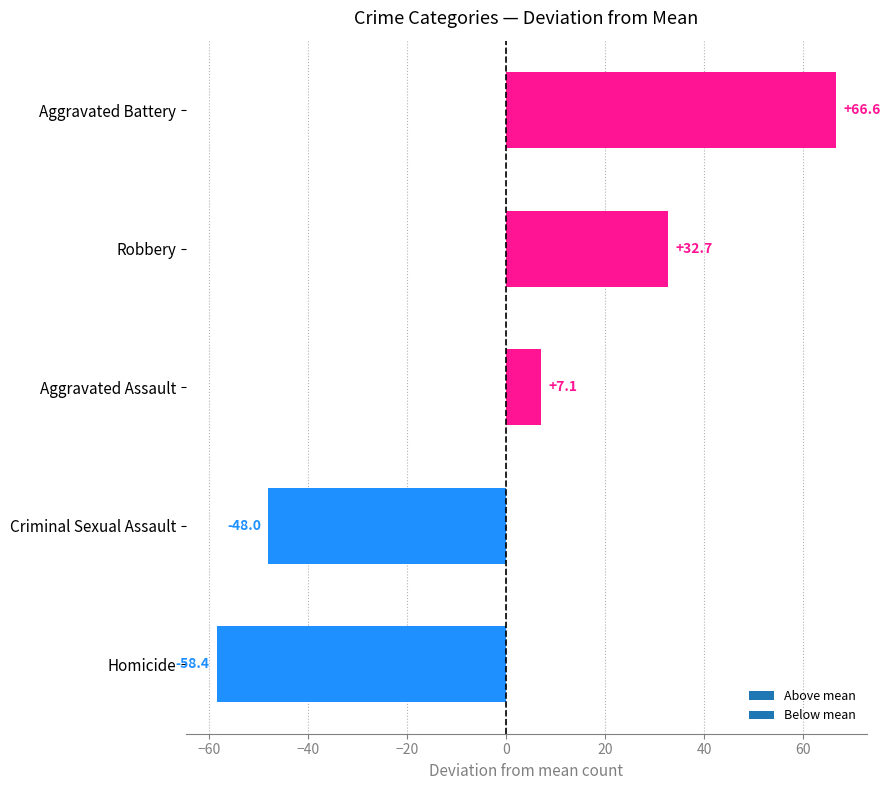

Is it true that the value at Criminal Sexual Assault is -48.0?

True